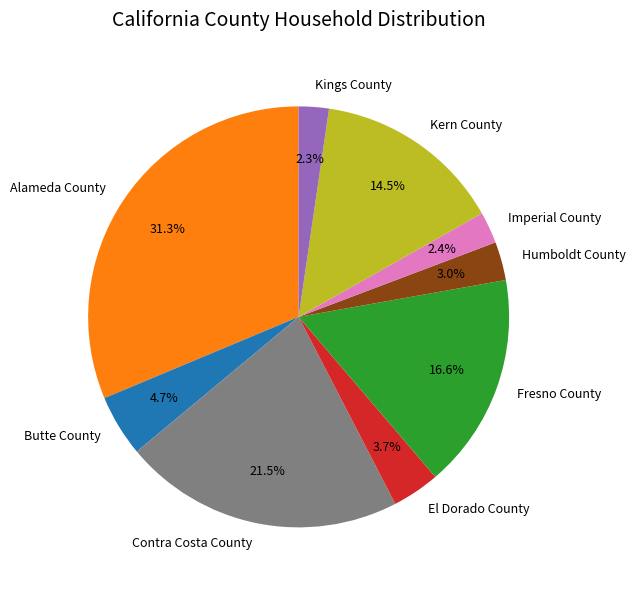

Which category has the biggest portion of the pie?

Alameda County